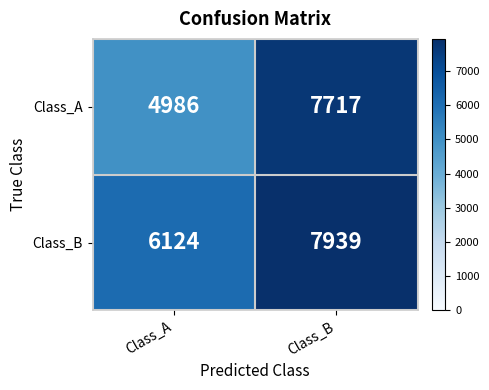

At which label is Class_A closest to 6351?

Class_A